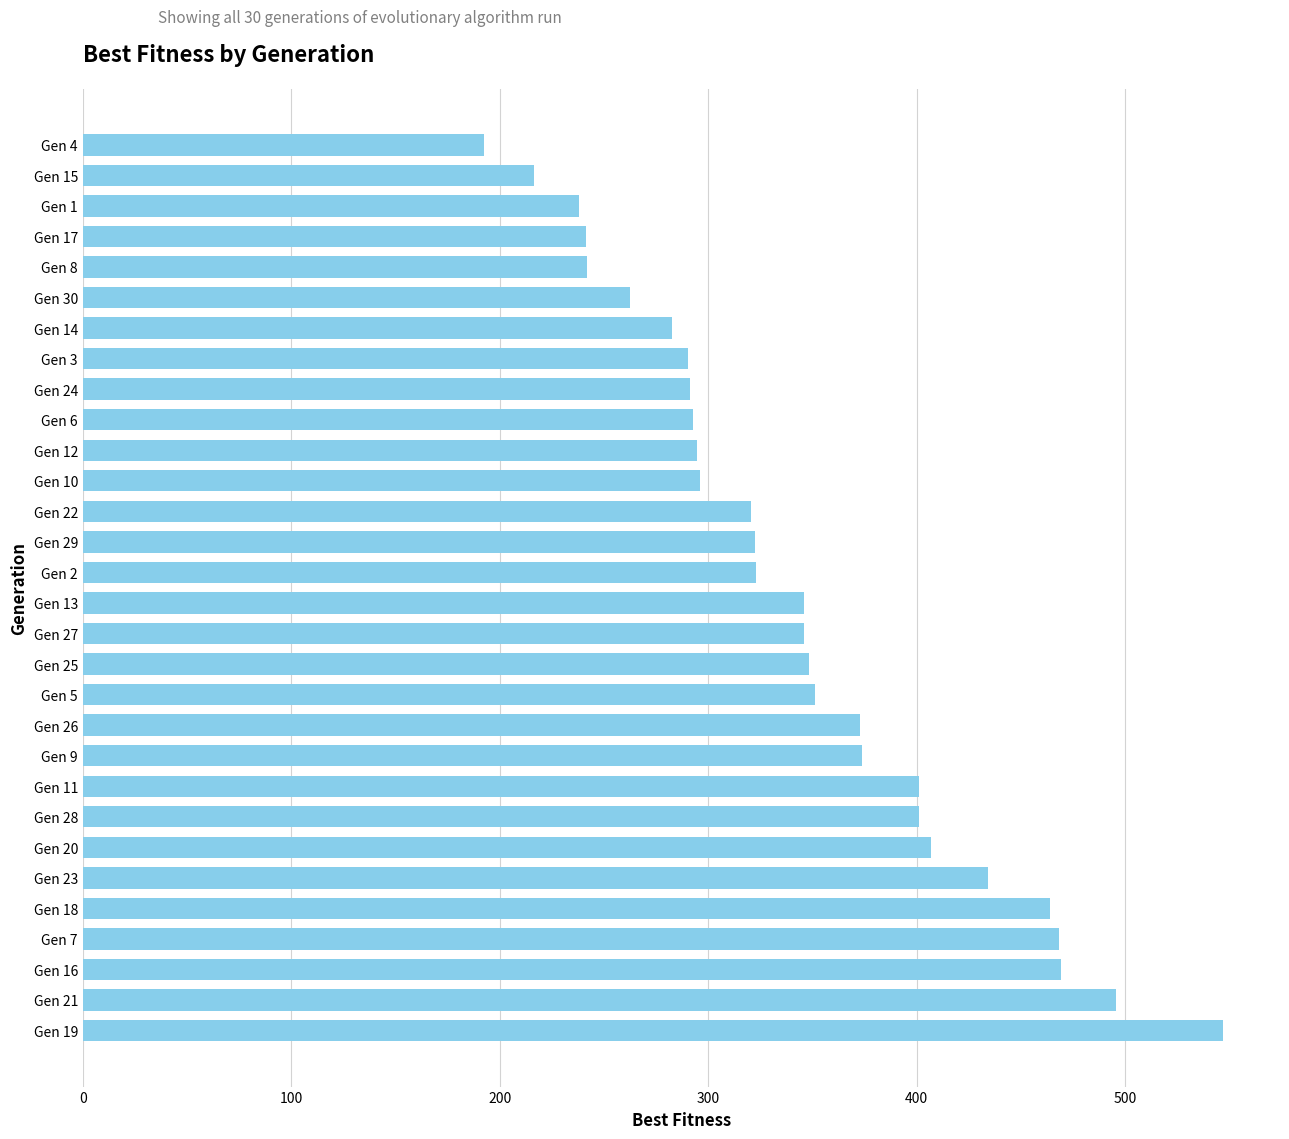

The value at Gen 24 is 291.2. True or false?

True